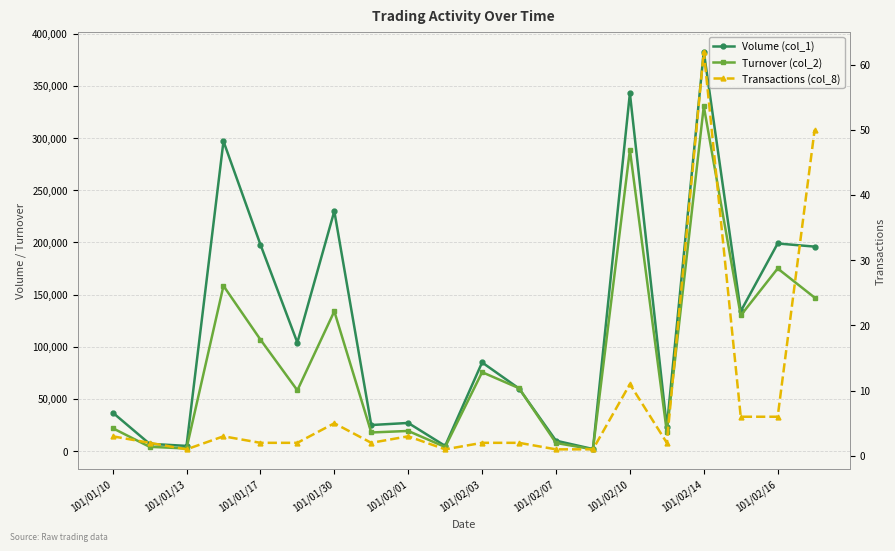

How many series are shown in this chart?

3